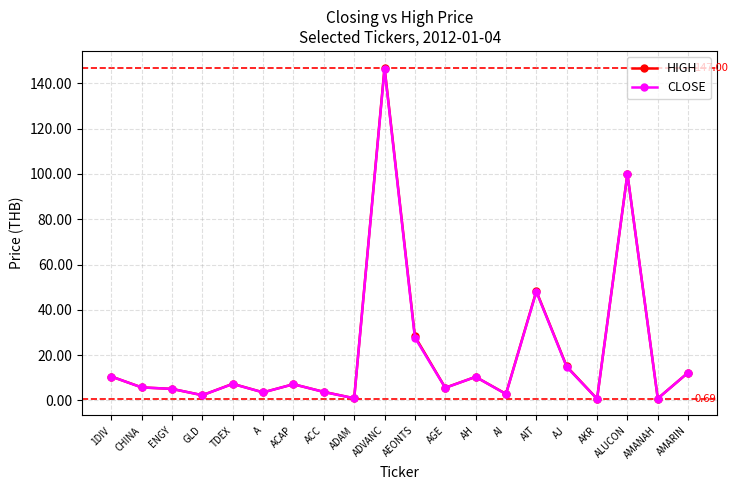

How many lines are shown in the chart?

2